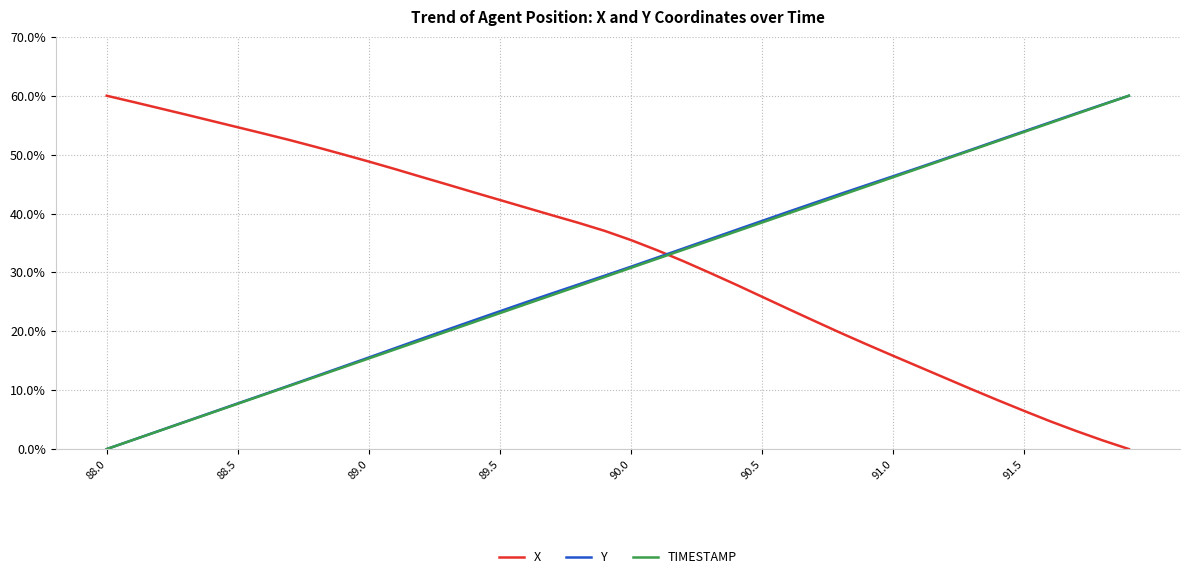

Reading right to left, transcribe all the data shown in this chart.

X: 0.0	1.5	3.1	4.7	6.5	8.3	10.2	12.1	13.9	15.8	17.8	19.7	21.8	23.8	25.9	27.9	29.9	31.9	33.8	35.5	37.0	38.4	39.7	41.0	42.3	43.6	44.9	46.2	47.5	48.8	50.1	51.3	52.4	53.6	54.6	55.7	56.8	57.9	59.0	60.0
Y: 60.0	58.5	57.0	55.5	54.0	52.4	50.9	49.3	47.8	46.3	44.8	43.3	41.8	40.3	38.7	37.2	35.6	34.1	32.5	31.0	29.4	27.9	26.5	24.9	23.4	21.8	20.3	18.7	17.1	15.5	14.0	12.4	10.8	9.3	7.8	6.2	4.7	3.1	1.6	0.0
TIMESTAMP: 60.0	58.5	56.9	55.4	53.8	52.3	50.8	49.2	47.7	46.2	44.6	43.1	41.5	40.0	38.5	36.9	35.4	33.8	32.3	30.8	29.2	27.7	26.2	24.6	23.1	21.5	20.0	18.5	16.9	15.4	13.8	12.3	10.8	9.2	7.7	6.2	4.6	3.1	1.5	0.0